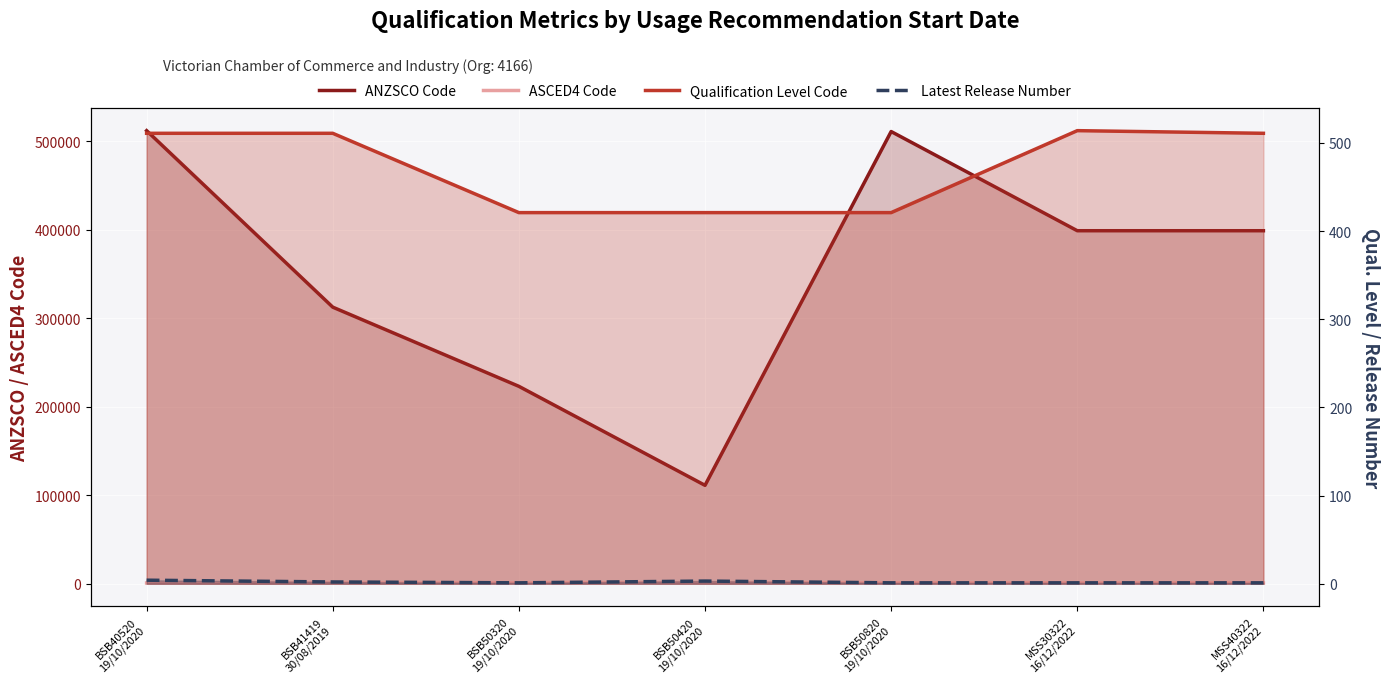

What is the value of the ANZSCO Code point at the 5th from the left?

511112